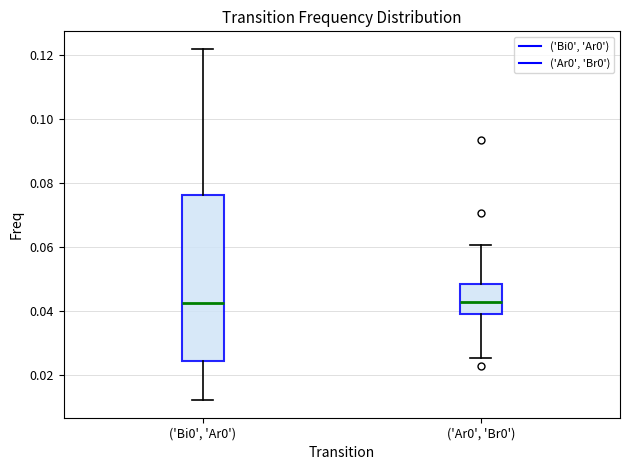

Reading left to right, read every box against the y-axis: the position of its median line, the range the box covers, and the ends of its whiskers. The values are not printed on the chart, so give them approximately, as read against the axis.

('Bi0', 'Ar0'): median 0.042, box 0.024 to 0.076, whiskers 0.012 to 0.122
('Ar0', 'Br0'): median 0.042, box 0.040 to 0.048, whiskers 0.026 to 0.060